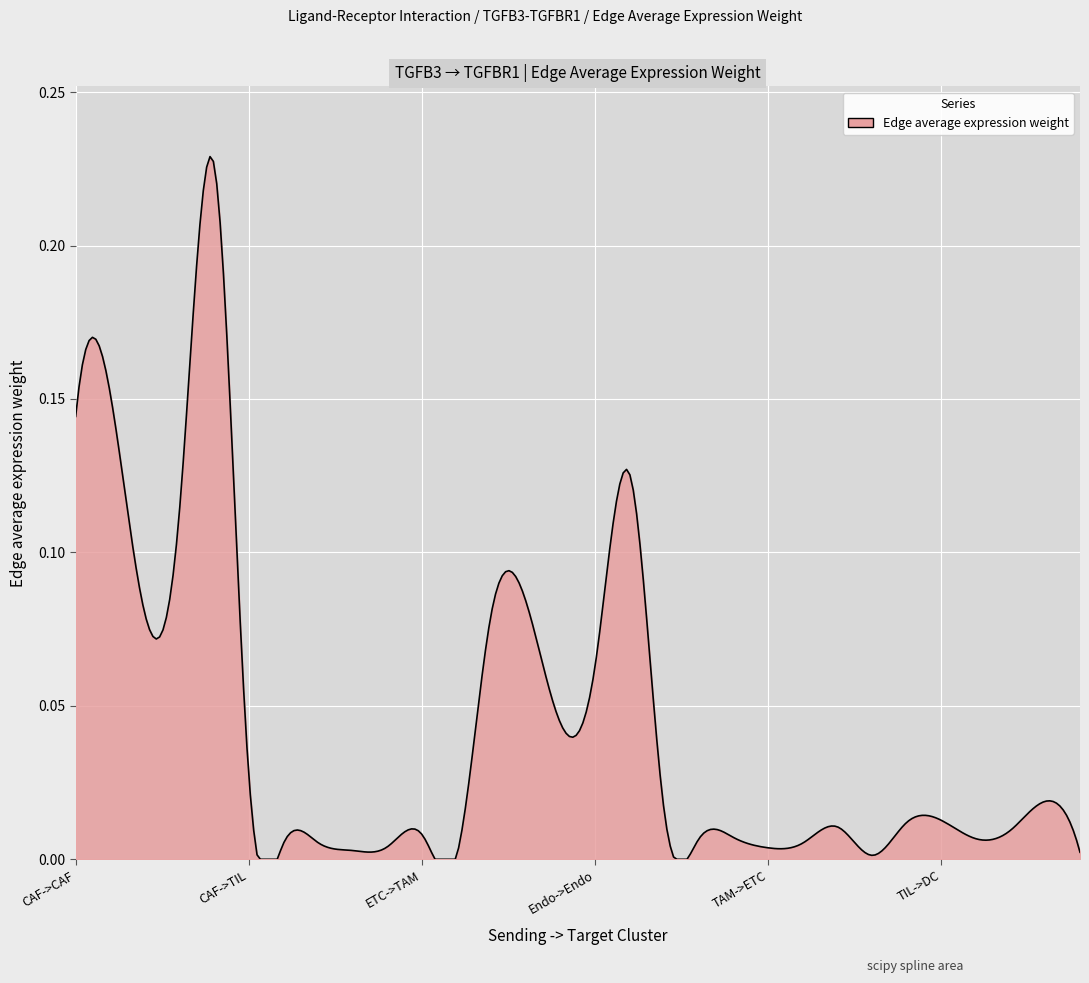

What is the difference between the second highest and second lowest values?

0.2